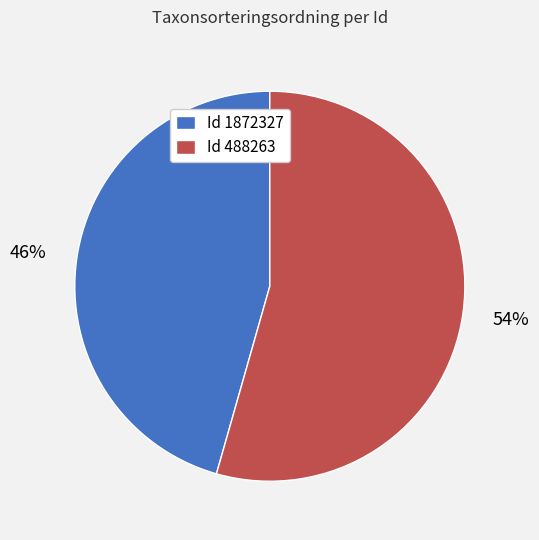

Do Id 488263 and Id 1872327 together represent more than half of the pie?

Yes